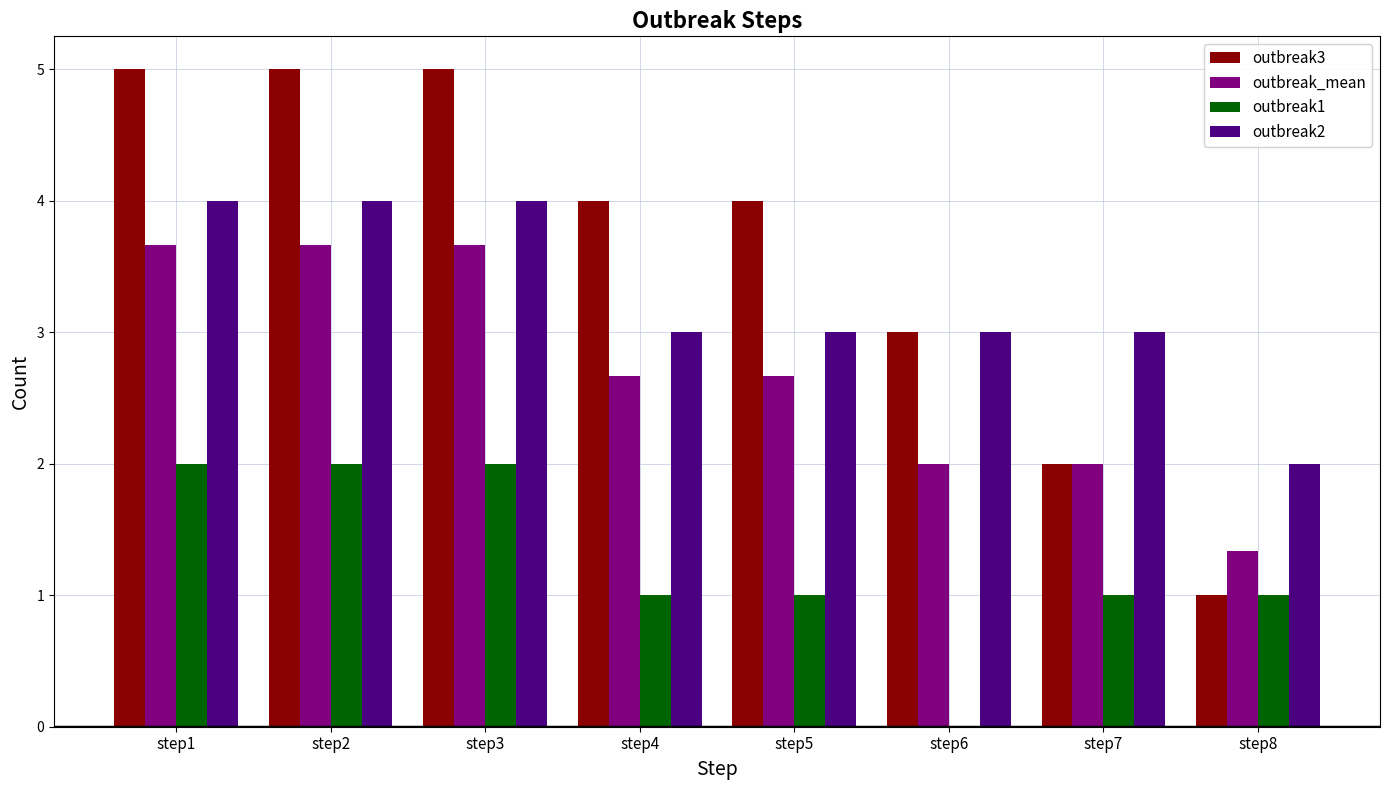

Which series has the widest spread of values?

outbreak3